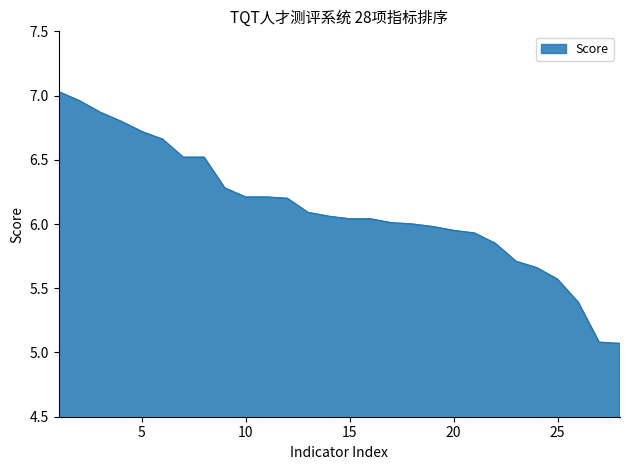

What is the difference between the maximum and minimum values?

2.0